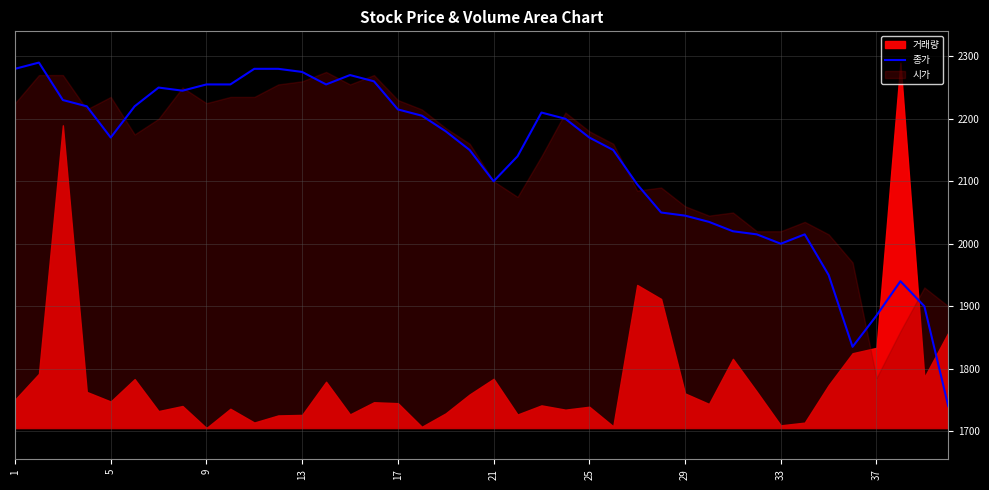

Reading left to right, transcribe all the data shown in this chart.

2280	2290	2230	2220	2170	2220	2250	2245	2255	2255	2280	2280	2275	2255	2270	2260	2215	2205	2180	2150	2100	2140	2210	2200	2170	2150	2095	2050	2045	2035	2020	2015	2000	2015	1950	1835	1885	1940	1900	1740